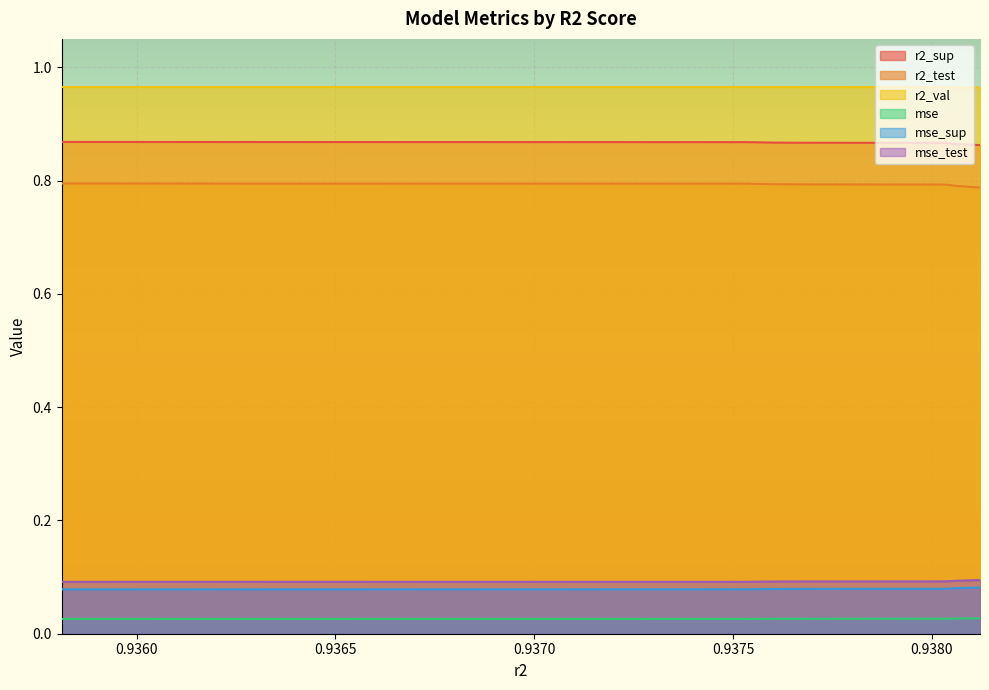

What is the label of the 8th point from the right?

0.9372754086271988